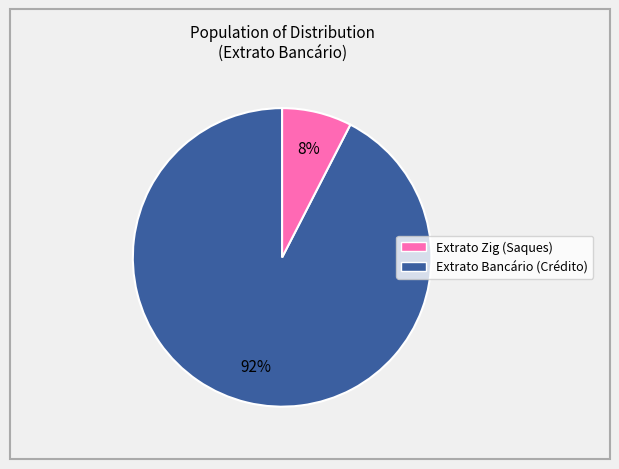

Does any single category account for the majority?

Yes